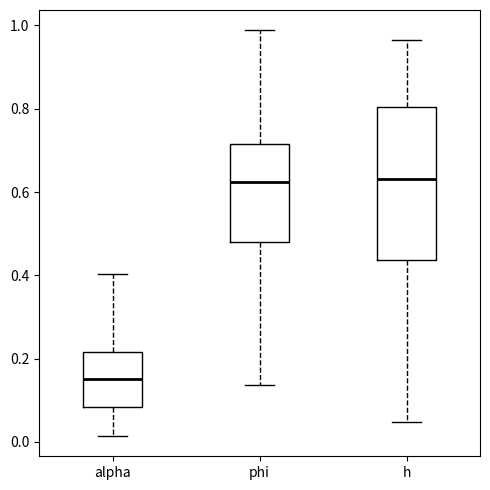

Reading left to right, transcribe this box plot: for each box, give where its median line is, the range the box spans, and where its two whiskers end, as read against the y-axis. The values are not printed on the chart, so give them approximately, as read against the axis.

alpha: median 0.16, box 0.08 to 0.22, whiskers 0.02 to 0.40
phi: median 0.62, box 0.48 to 0.72, whiskers 0.14 to 0.98
h: median 0.64, box 0.44 to 0.80, whiskers 0.04 to 0.96